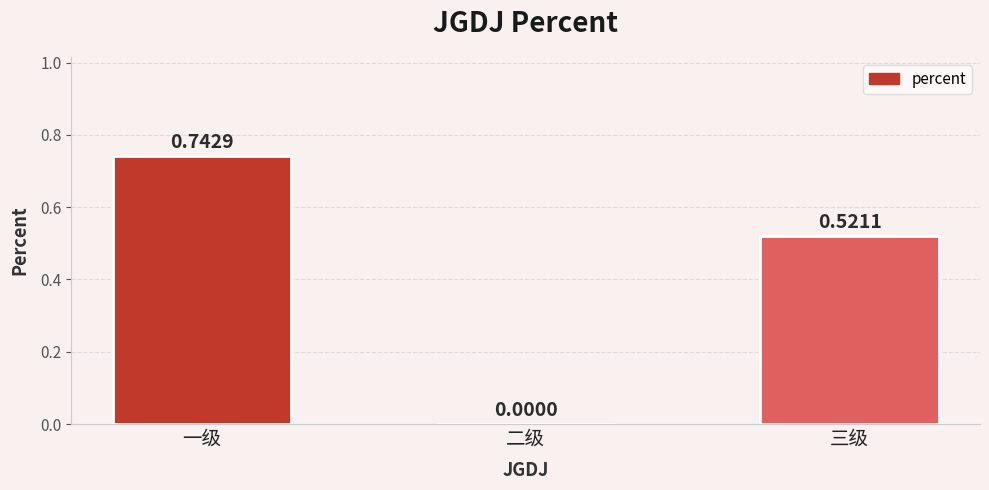

Between 三级 and 二级, which is larger?

三级